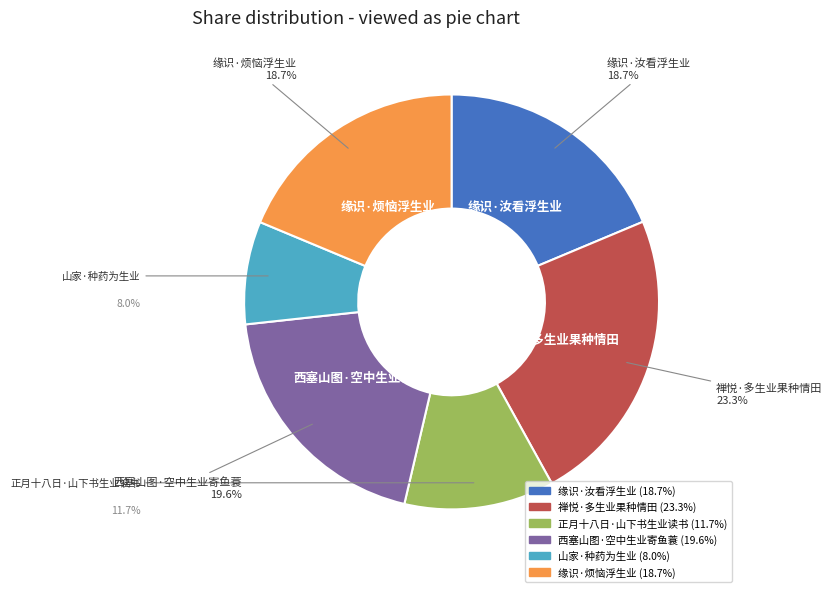

Which category has the smallest portion of the pie?

山家·种药为生业